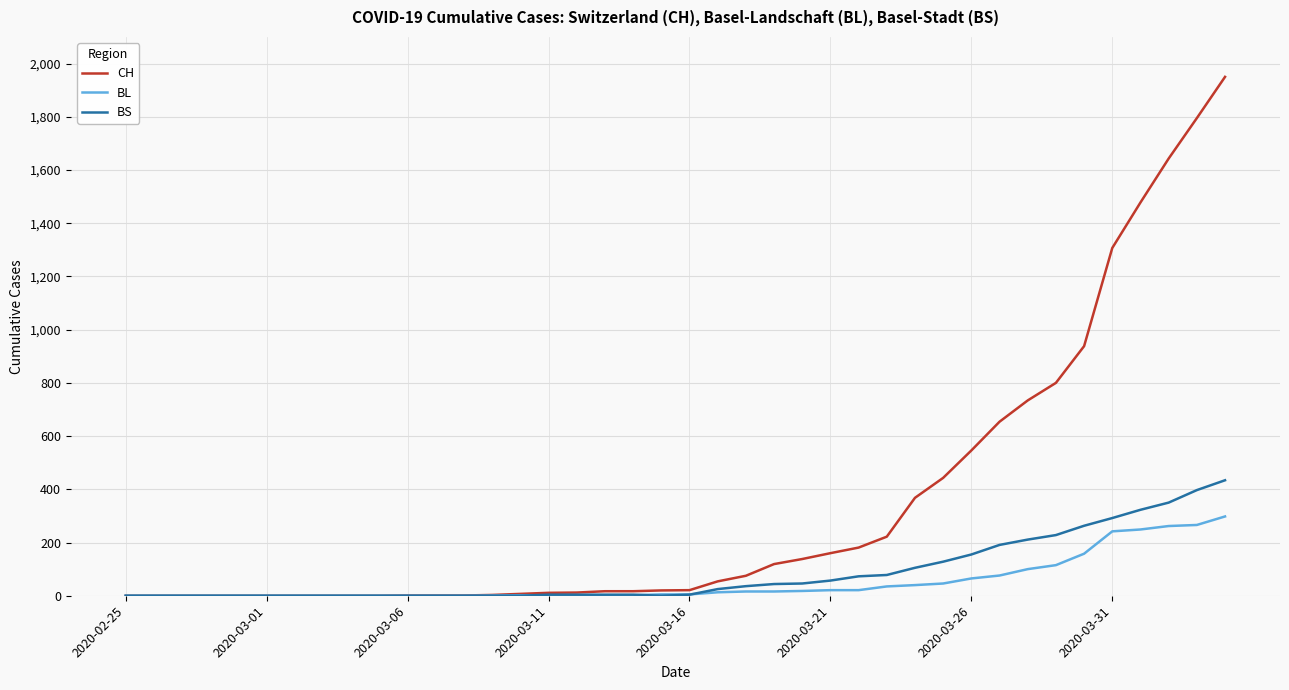

List the series in order of their peak value, lowest first.

BL, BS, CH